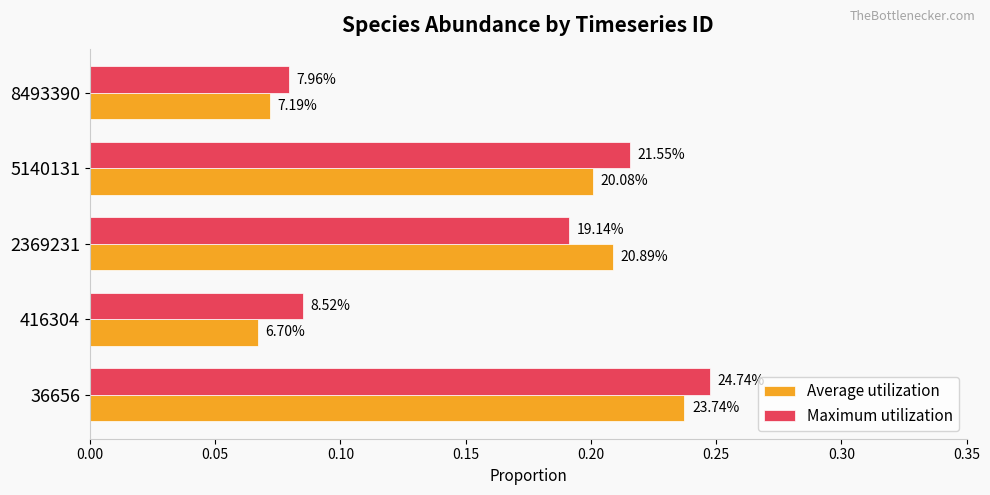

What is the difference between the second highest and minimum values in the Average utilization series?

0.1